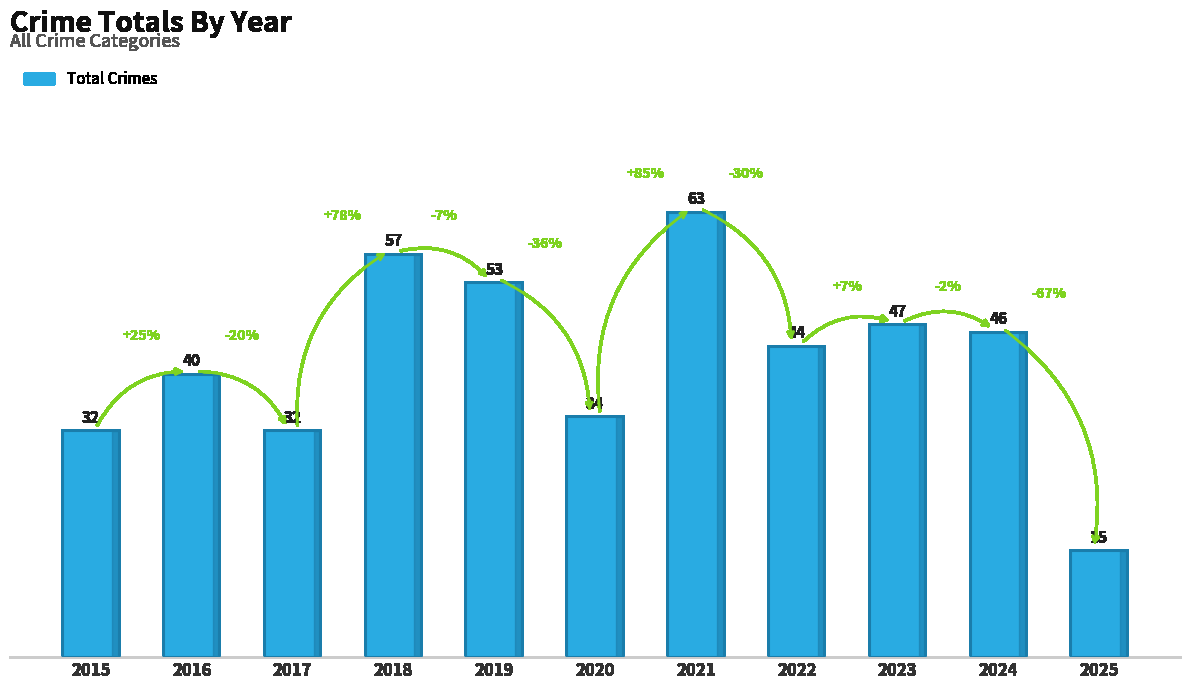

Which has a higher value, 2023 or 2022?

2023